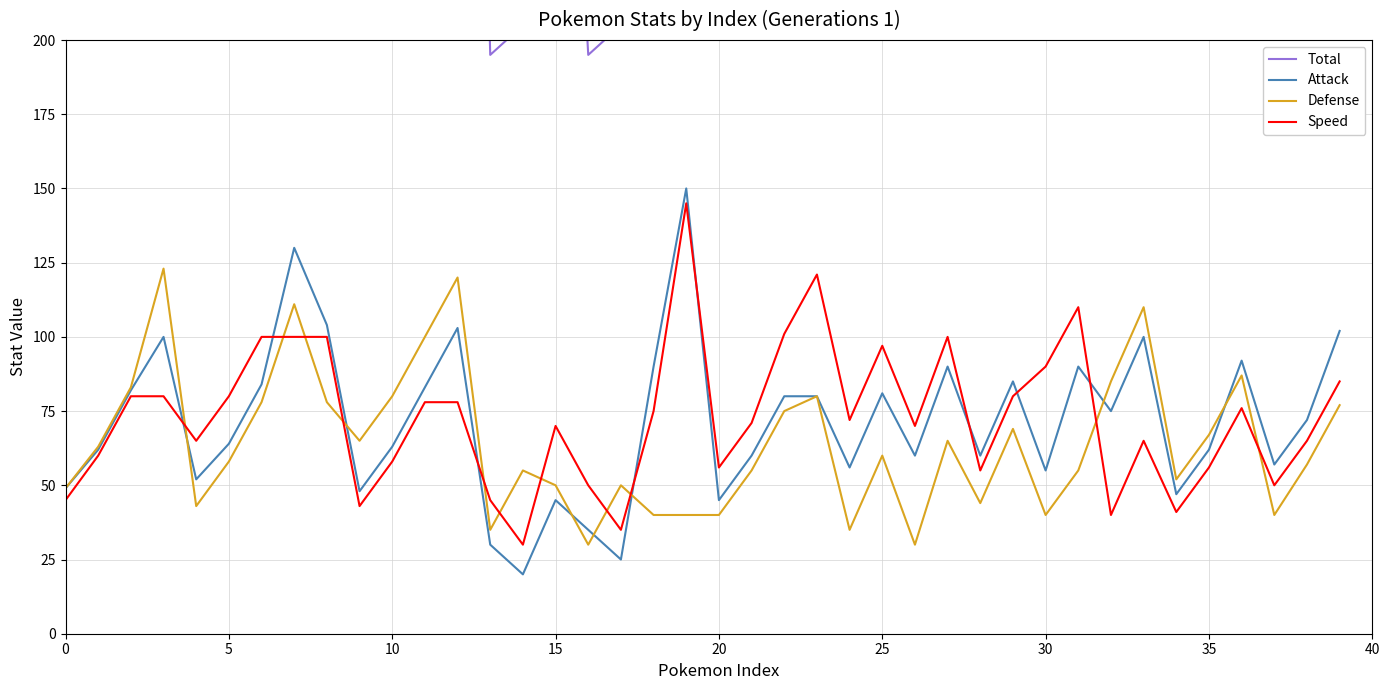

Count the number of categories in the chart.

40